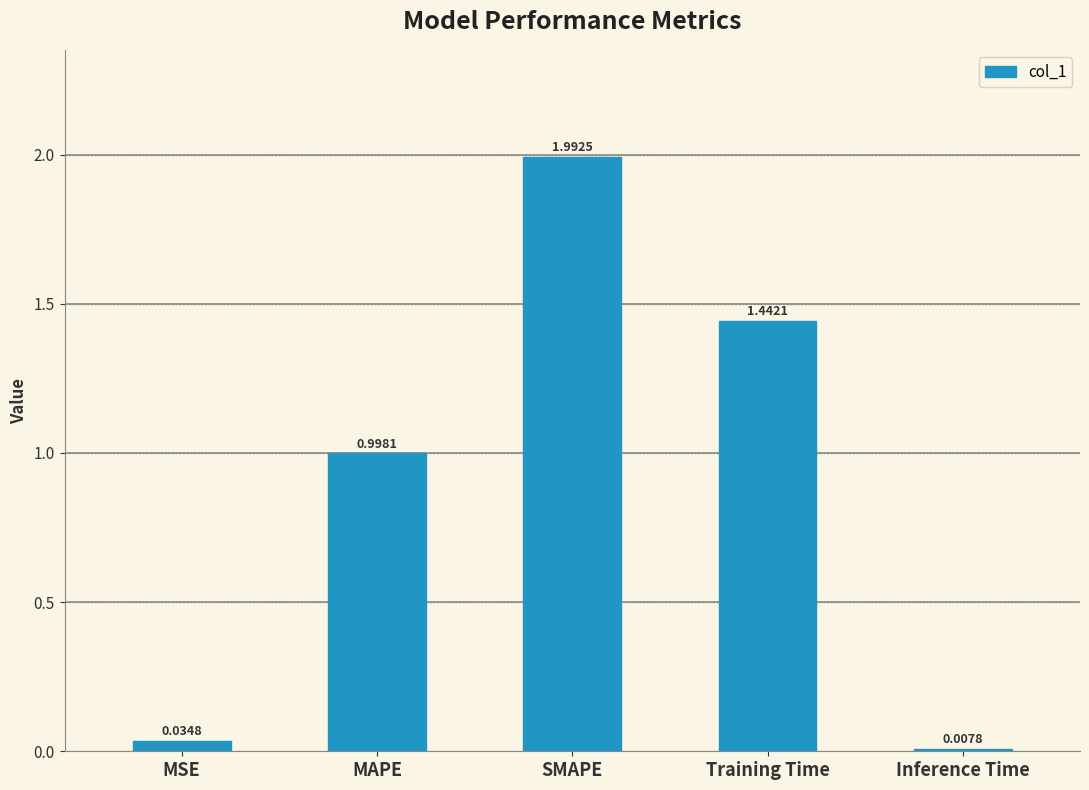

Which has a higher value, MAPE or Inference Time?

MAPE